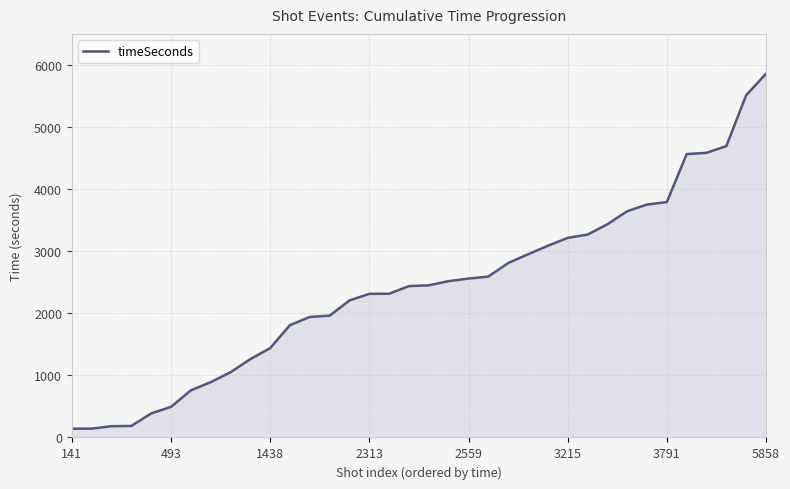

What is the maximum value shown in the chart?

5858